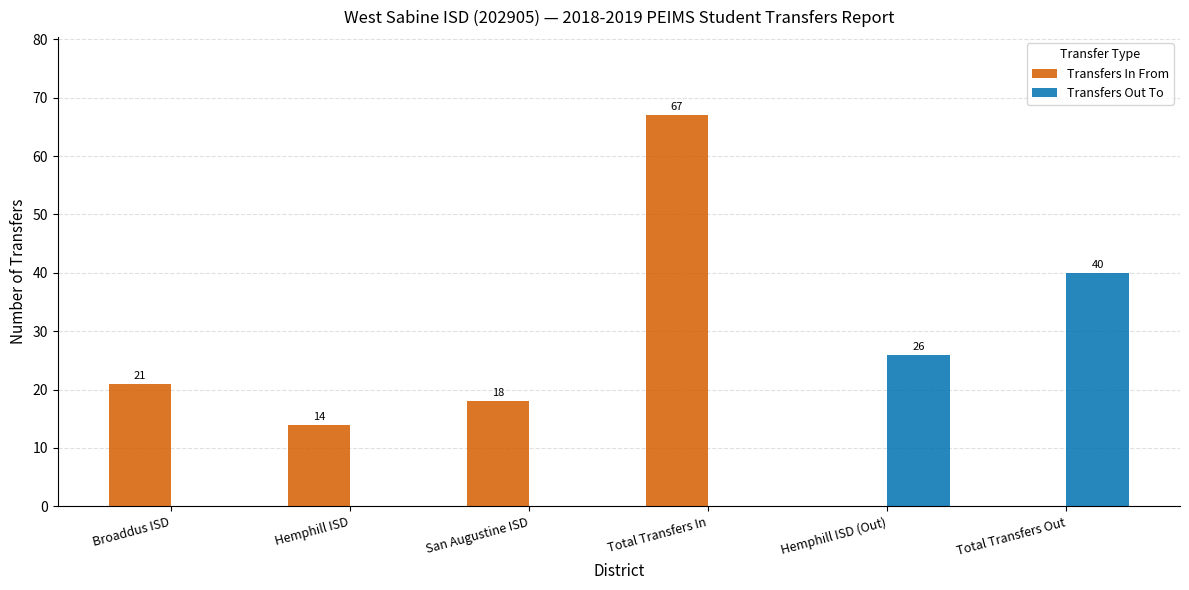

Is it true that Transfers In From equals 18 at San Augustine ISD?

True